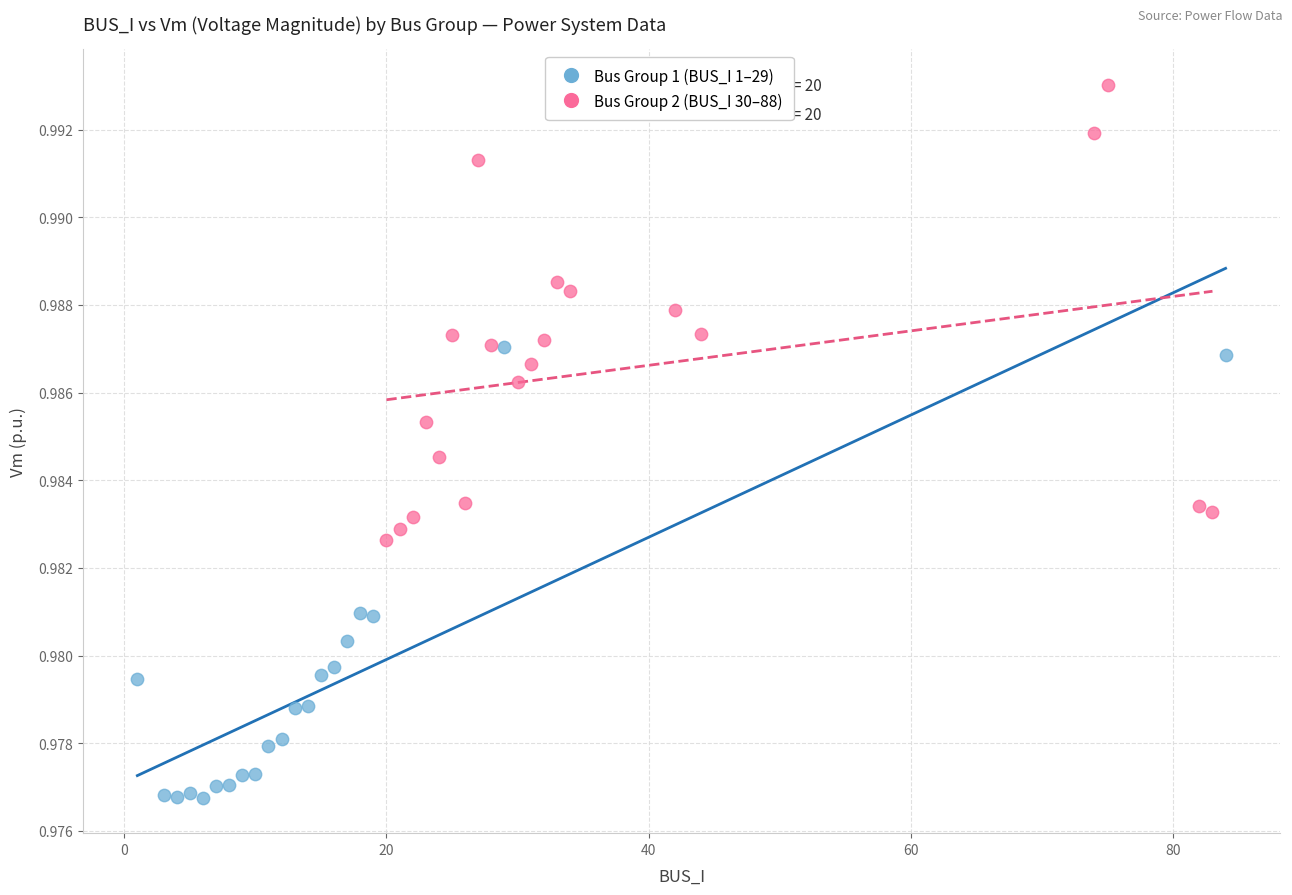

Which series contains the highest Y value?

Bus Group 2 (BUS_I 30–88)